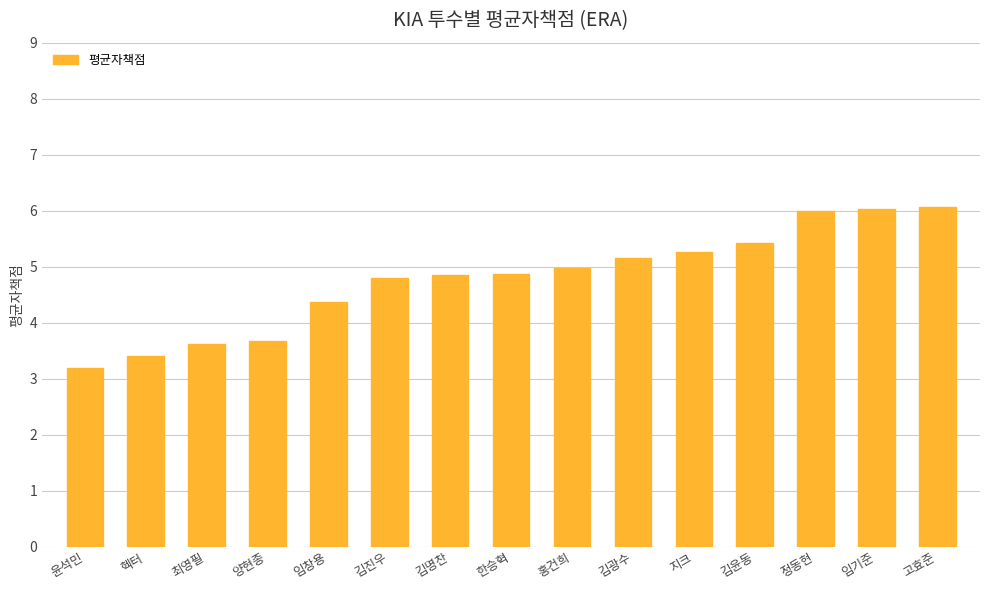

The chart shows a value of 1.0 at 한승혁. True or false?

False